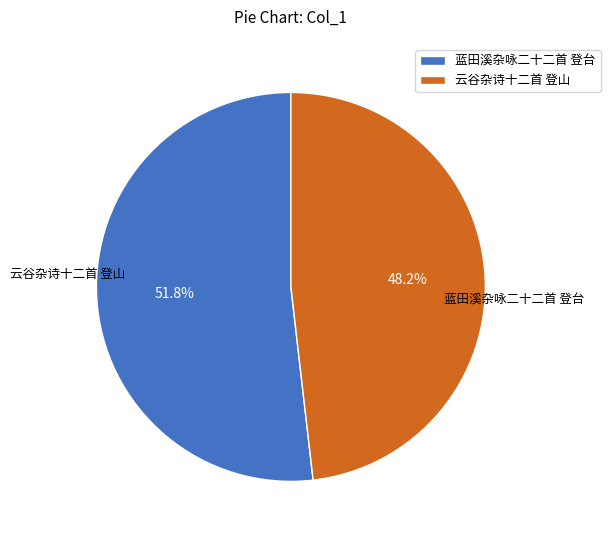

Combined, do 蓝田溪杂咏二十二首 登台 and 云谷杂诗十二首 登山 account for over 50%?

Yes